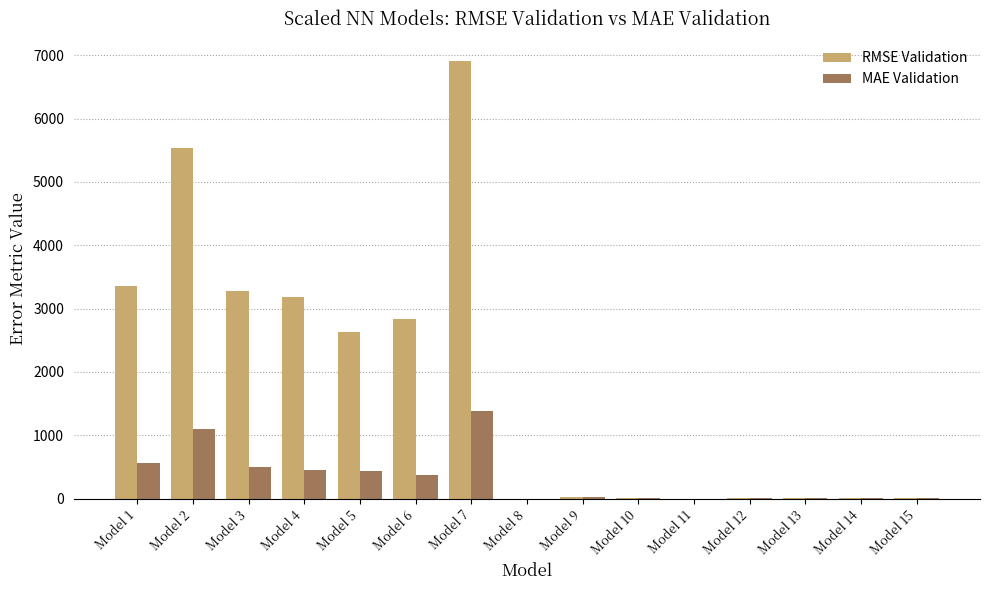

Are the bars horizontal?

No